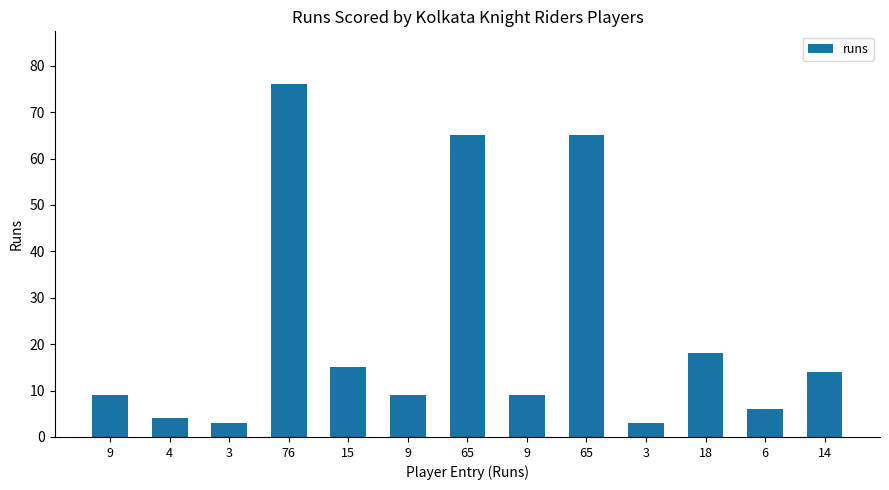

Which has a higher value, 18 or 15?

18